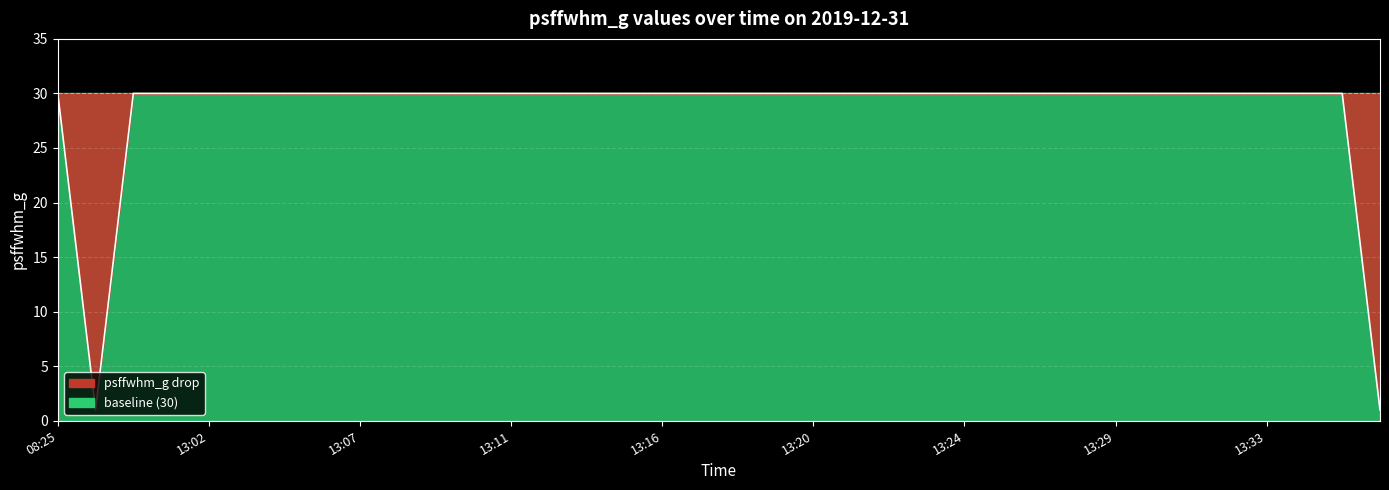

Is it true that the value at 13:25 is 21?

False